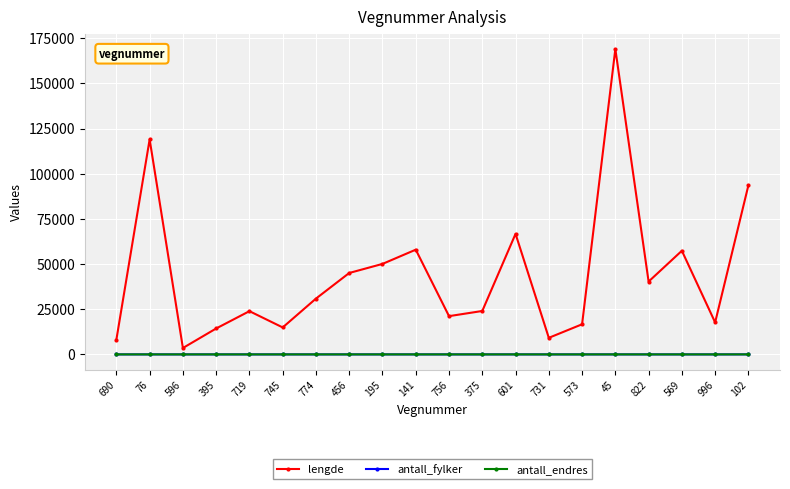

How many lines are shown in the chart?

3